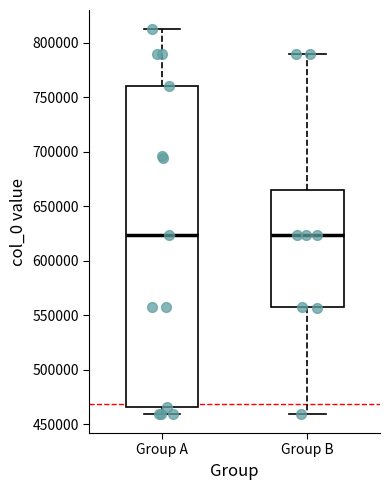

Reading left to right, transcribe this box plot: for each box, give where its median line is, the range the box spans, and where its two whiskers end, as read against the y-axis. The values are not printed on the chart, so give them approximately, as read against the axis.

Group A: median 625000, box 465000 to 760000, whiskers 460000 to 815000
Group B: median 625000, box 555000 to 665000, whiskers 460000 to 790000